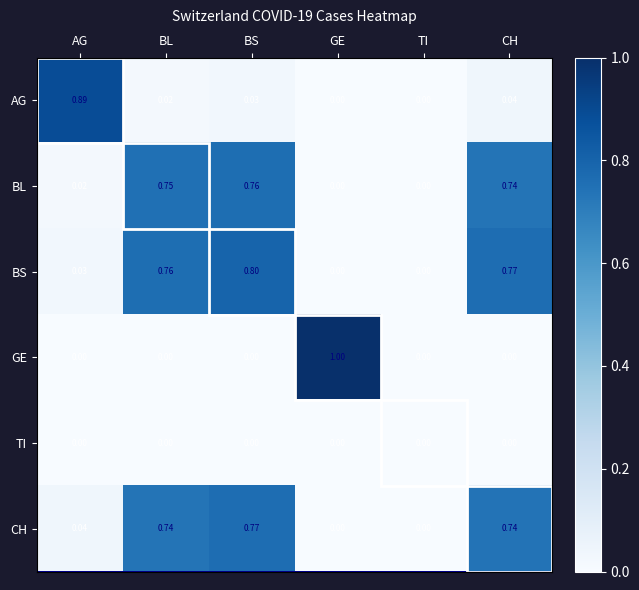

How many data points does each series have?

6